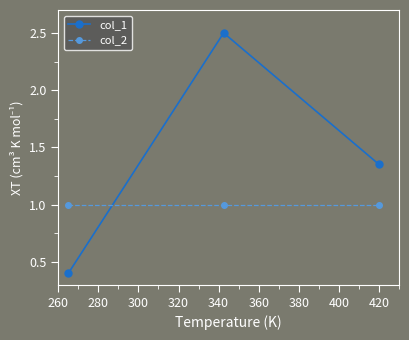

What is the average value of the col_2 series?

1.0